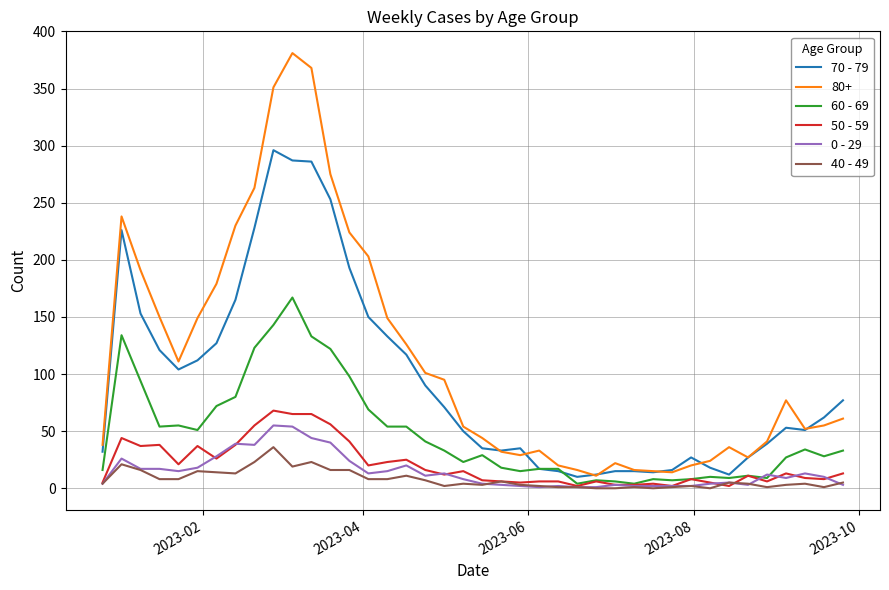

What is the difference between the maximum and minimum values in the 0 - 29 series?

54